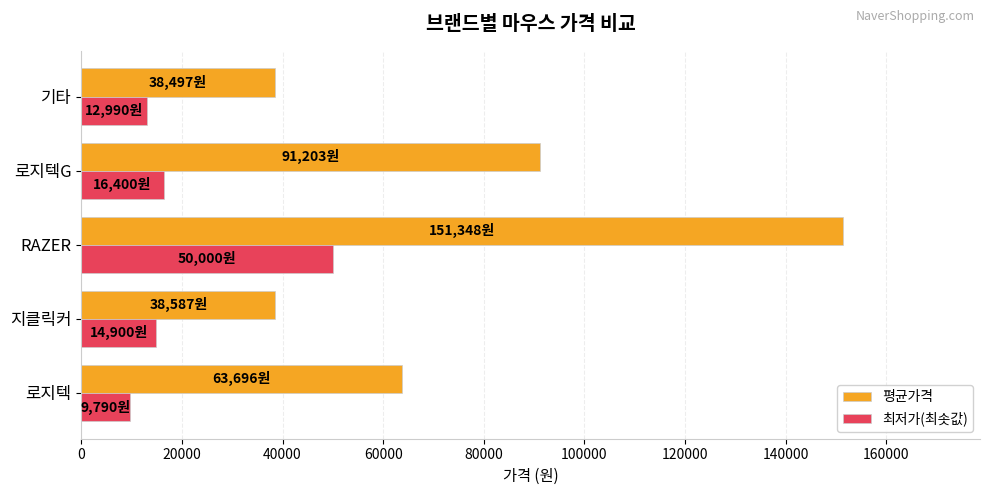

At which category is the sum across all series the highest?

RAZER